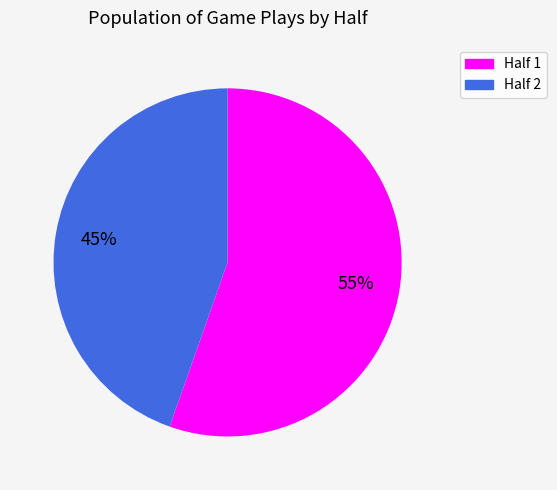

Count the number of slices in the pie.

2